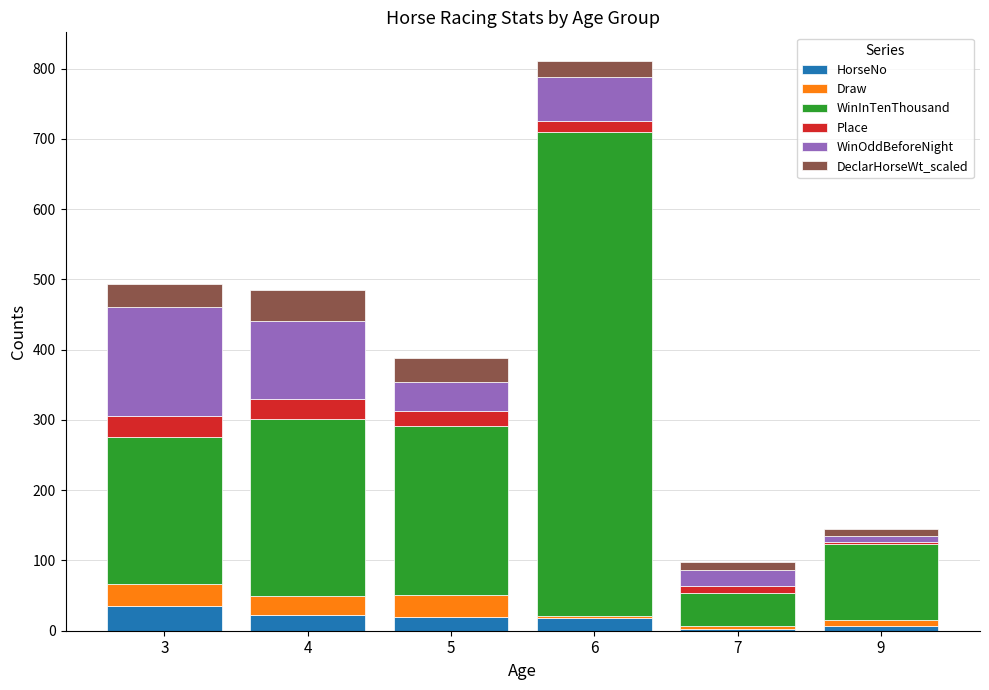

At which label does HorseNo first exceed 20?

3